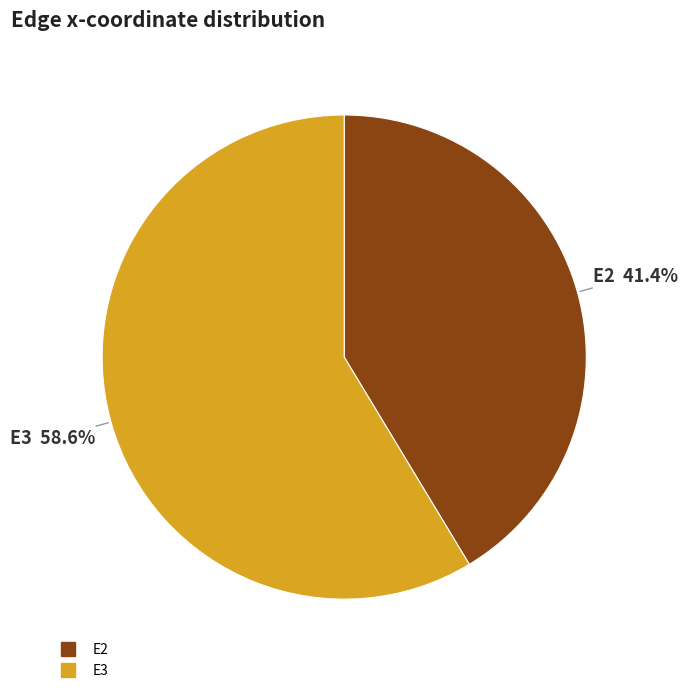

Is there a majority slice in this chart?

Yes